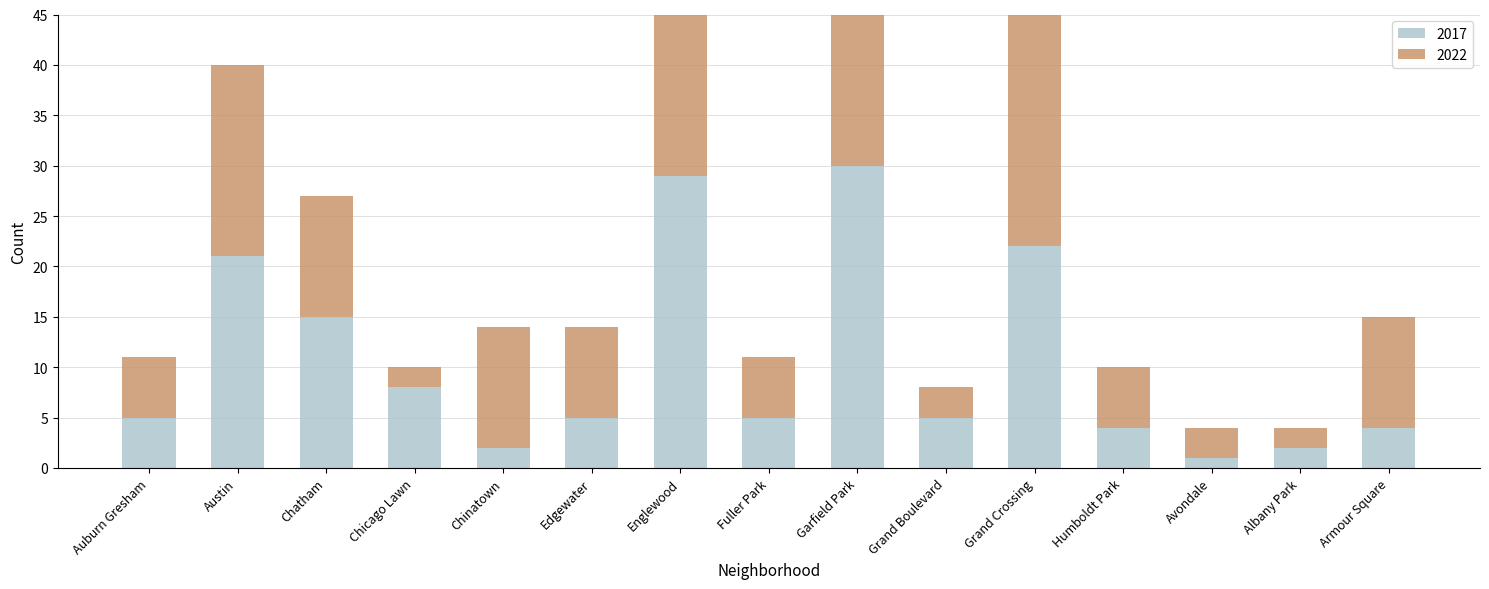

Are the bars horizontal?

No